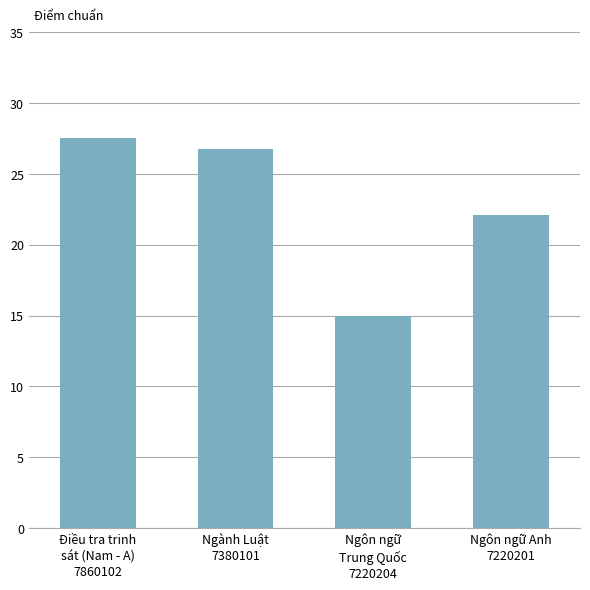

True or false: the data shows 27.5 at Điều tra trinh
sát (Nam - A)
7860102.

True